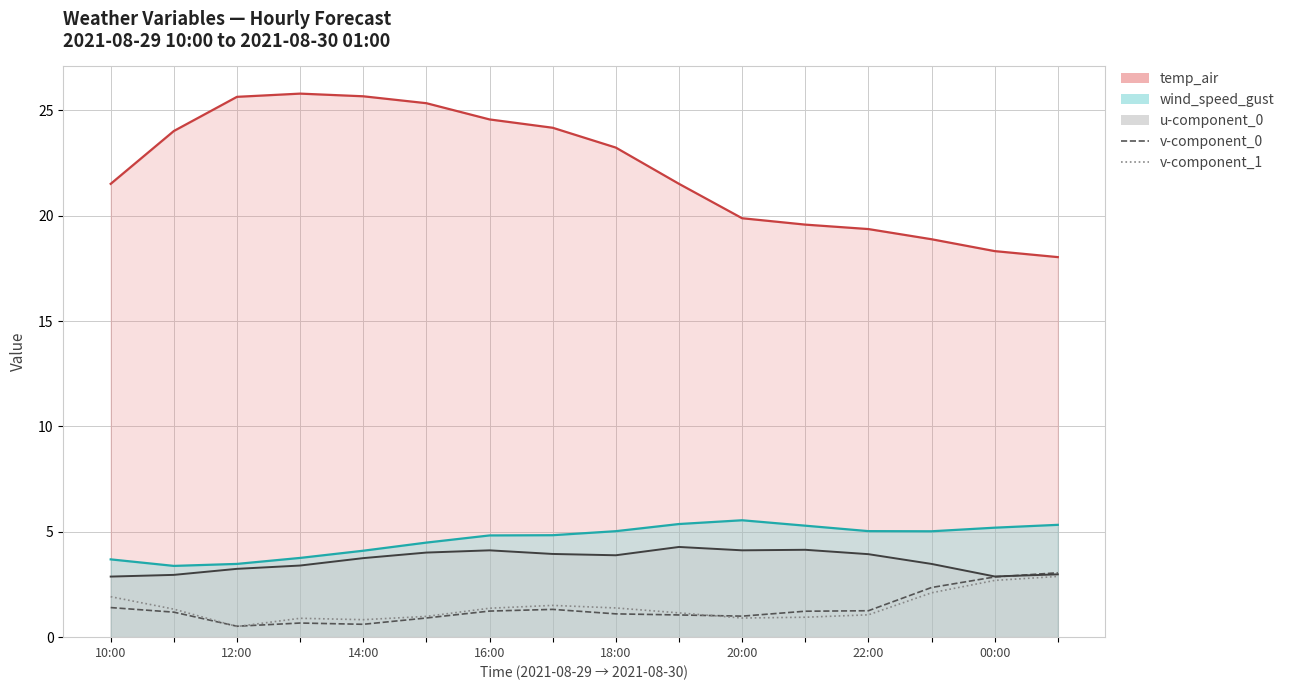

In v-component_0, how many points are lower than both neighbors (excluding endpoints)?

3